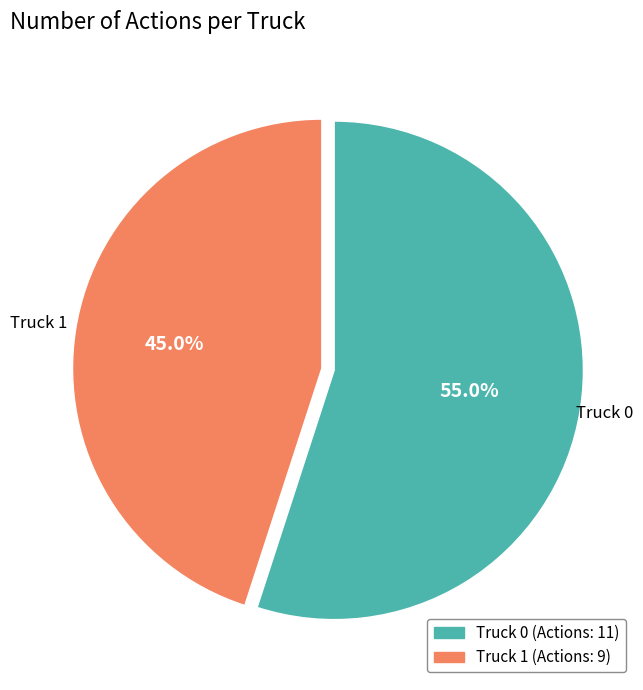

Rank the categories by value from lowest to highest.

Truck 1, Truck 0